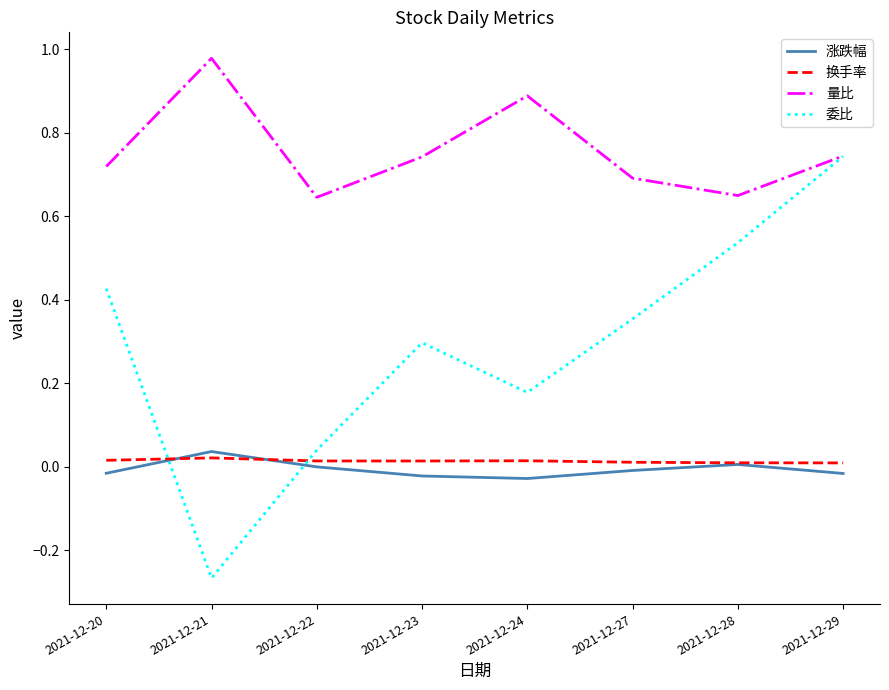

True or false: 委比 has a value of 0.1 at 2021-12-28.

False